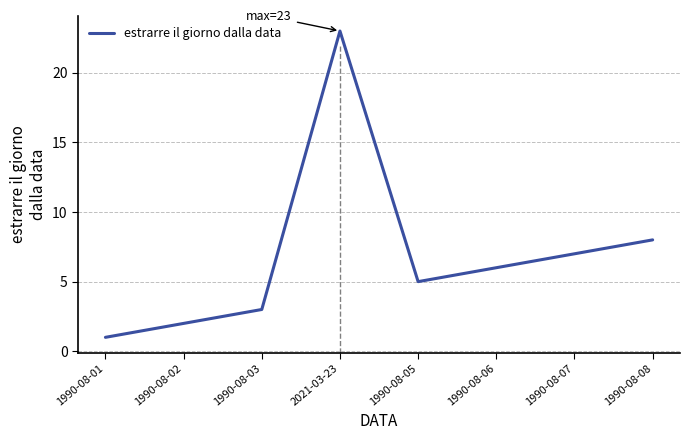

What position from the left is 1990-08-05?

5